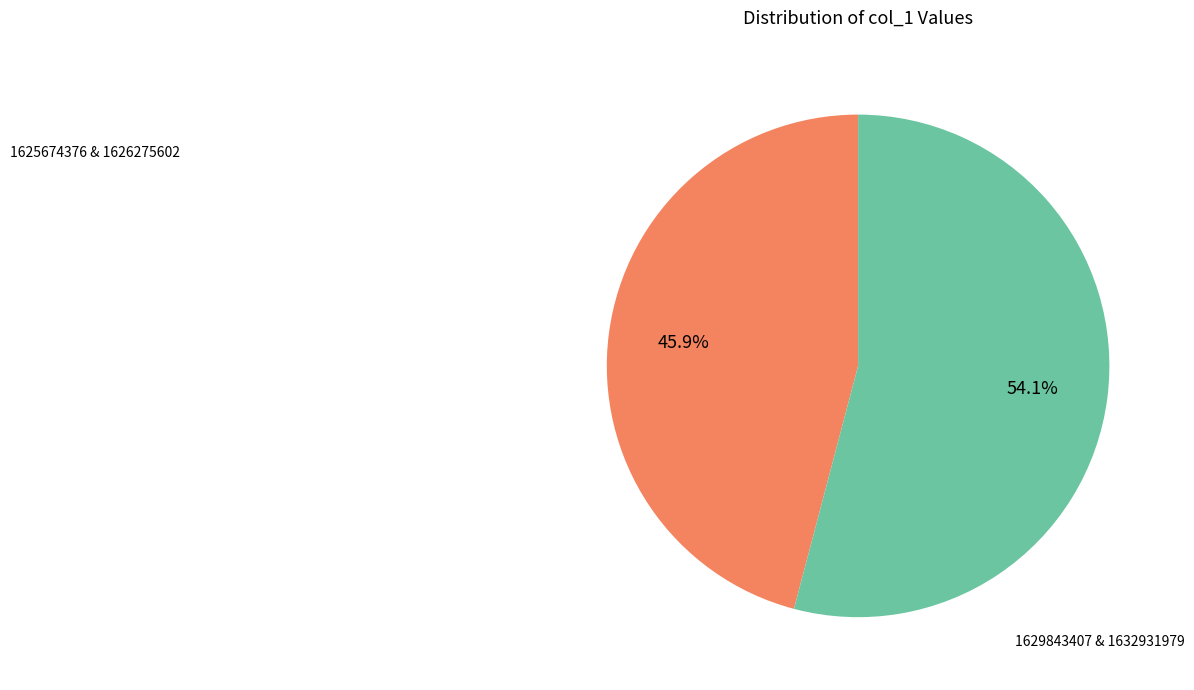

Rank the categories by value from lowest to highest.

1625674376 & 1626275602, 1629843407 & 1632931979